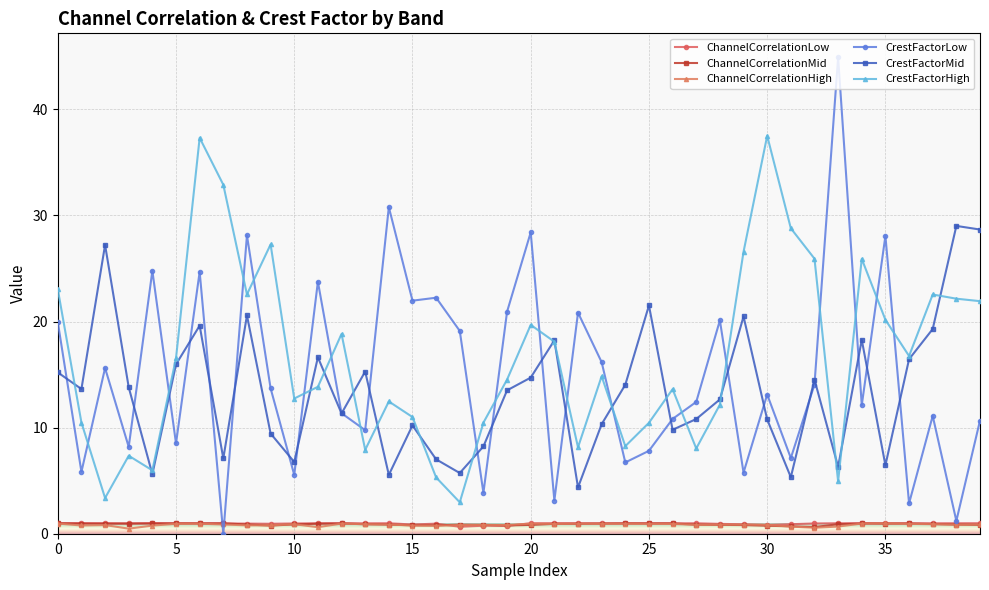

Which series has the widest spread of values?

CrestFactorLow